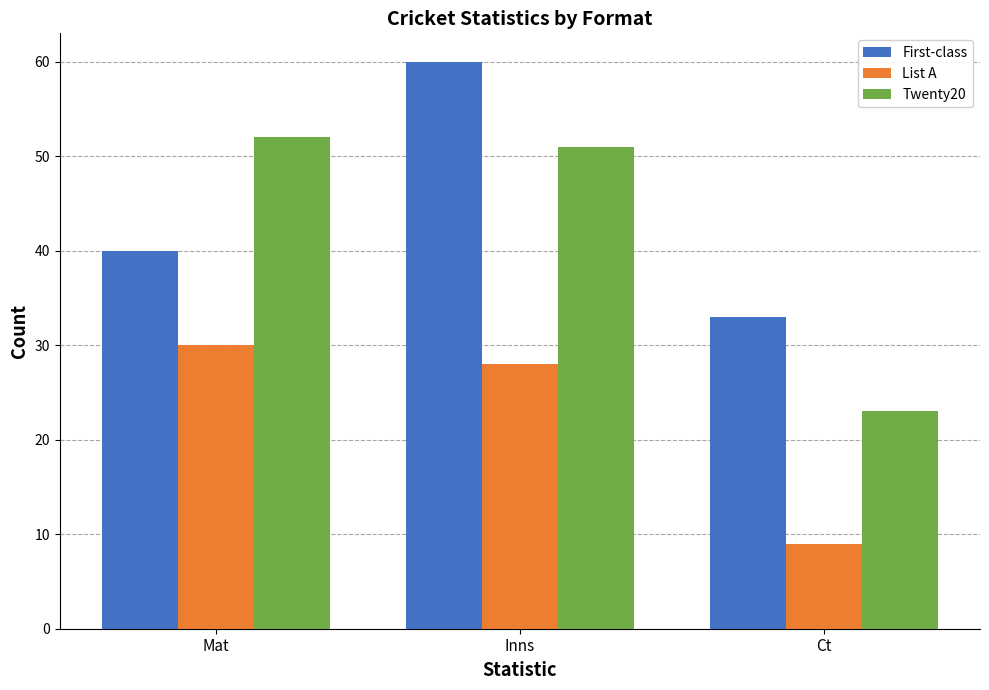

How many bars are there in total?

9